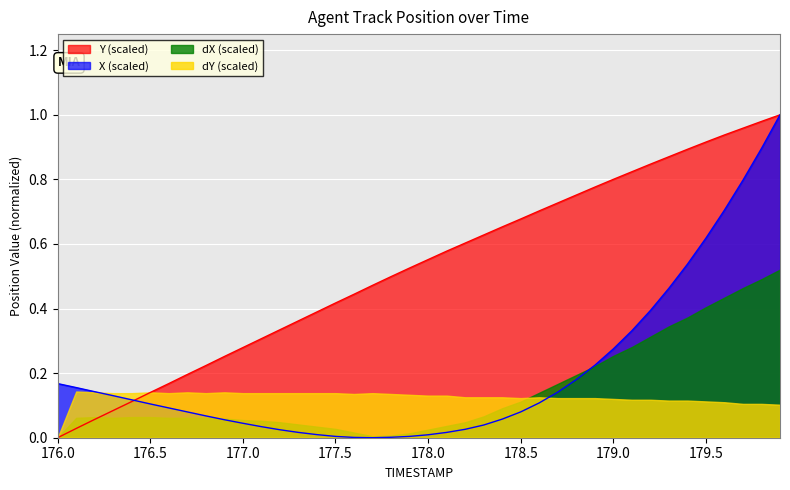

Which series changed the most between 177.0 and 179.0?

Y (scaled)